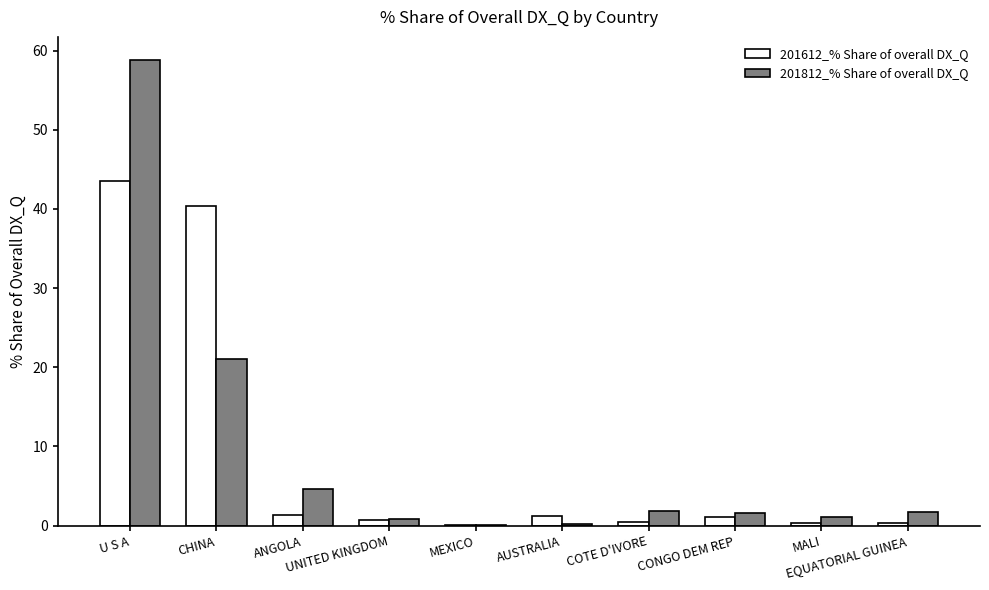

Which series changed the most between U S A and CONGO DEM REP?

201812_% Share of overall DX_Q